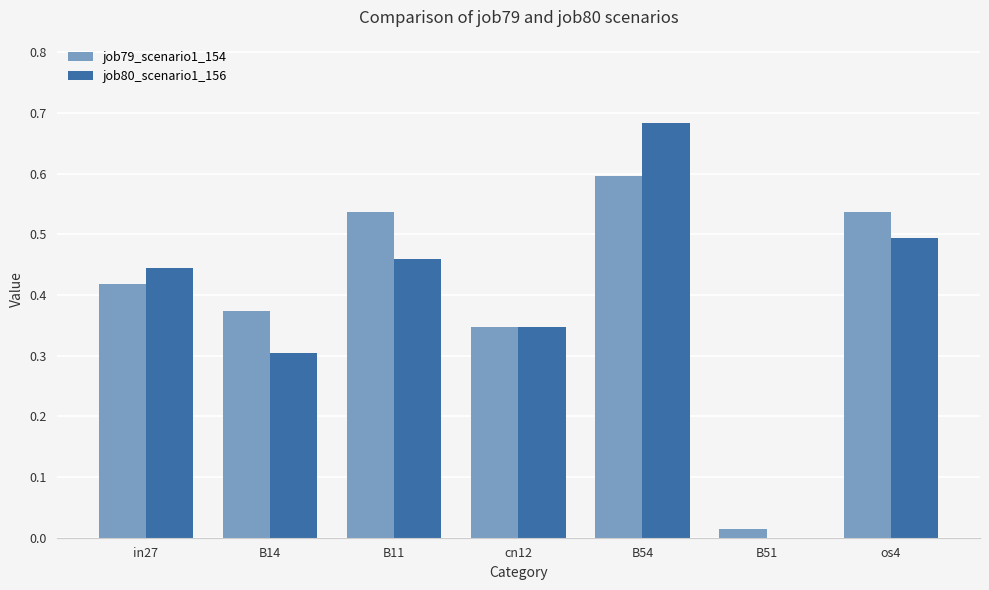

At which label is job79_scenario1_154 closest to 0?

B51